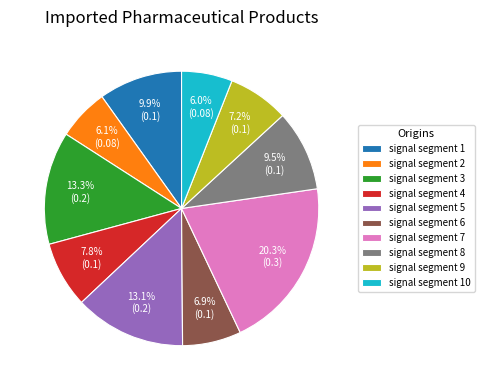

How many slices are in this pie chart?

10